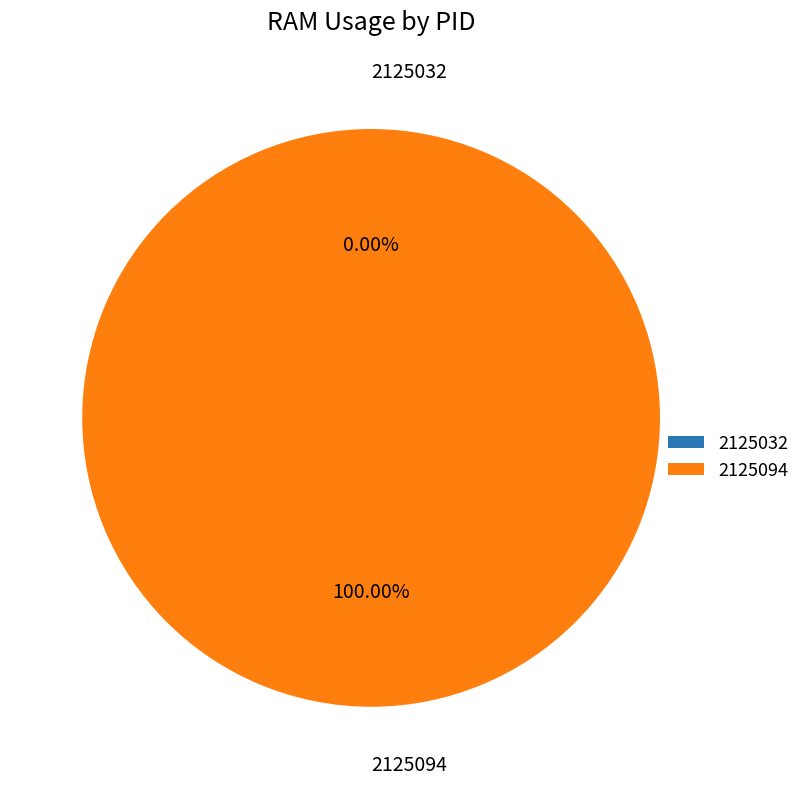

How many slices are in this pie chart?

2